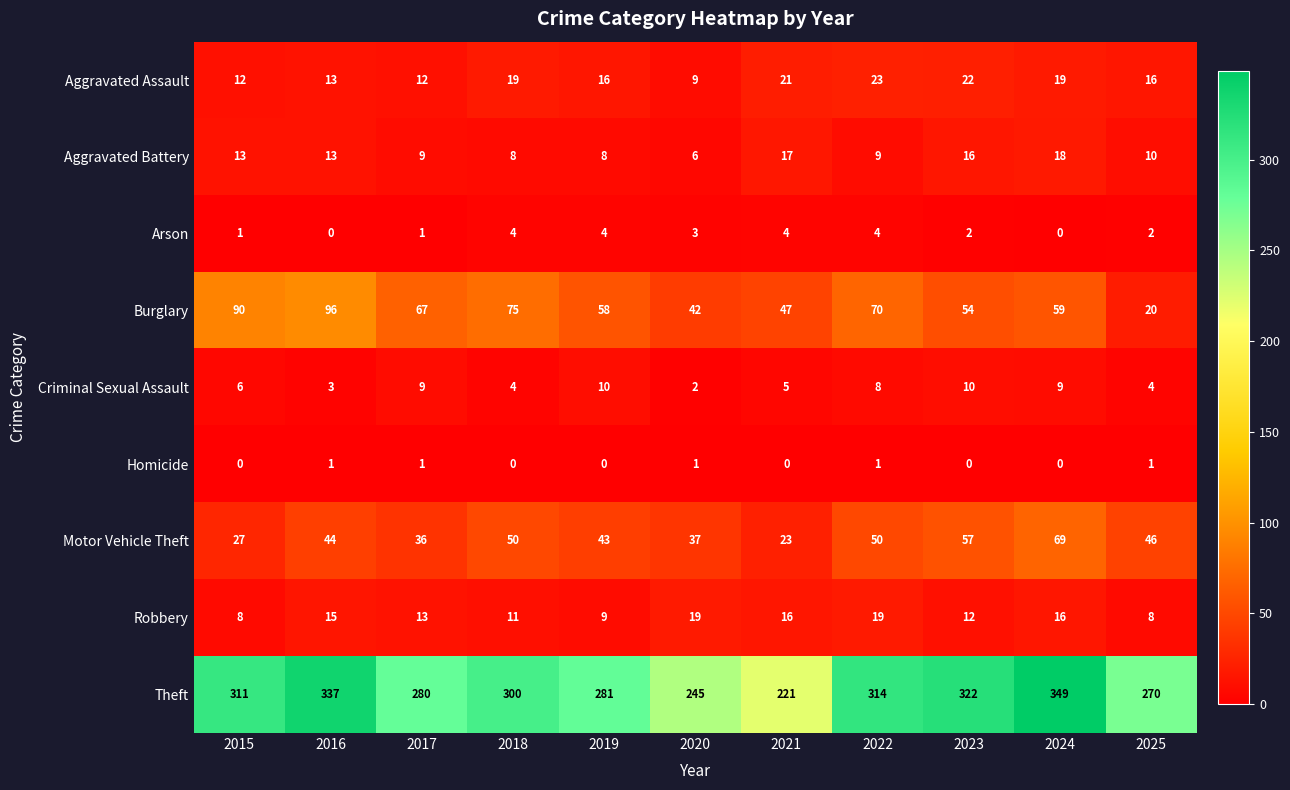

What is the difference between the Motor Vehicle Theft values at 2020 and 2022?

13